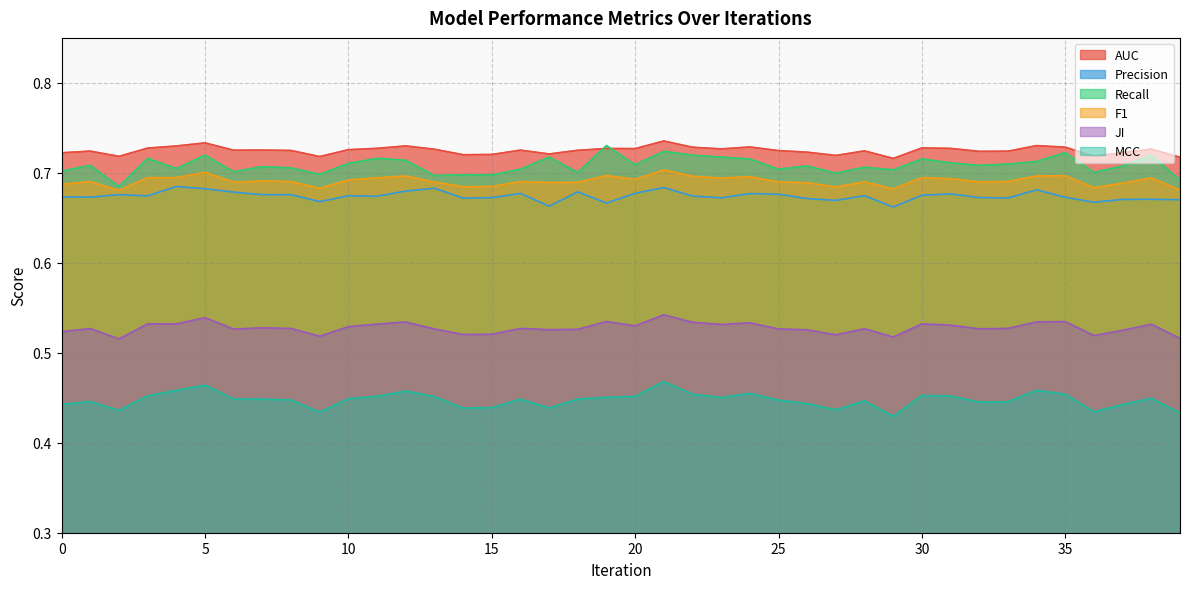

How many F1 values are between 0 and 1?

40